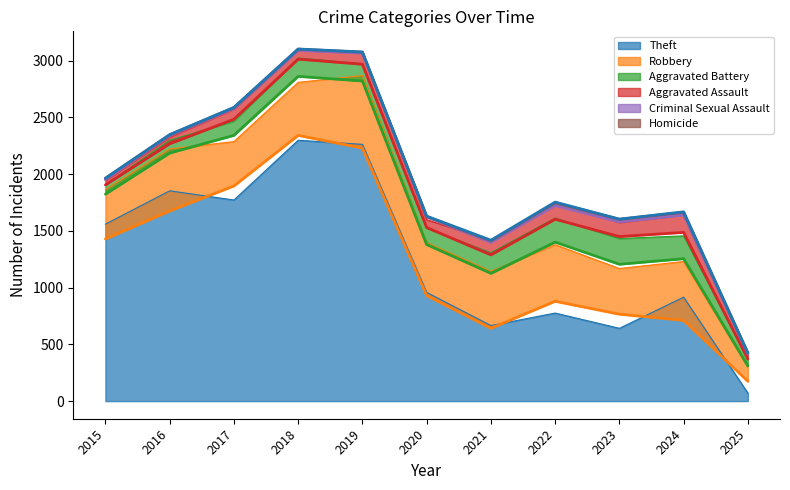

Which category has the lowest value in the Criminal Sexual Assault series?

2020